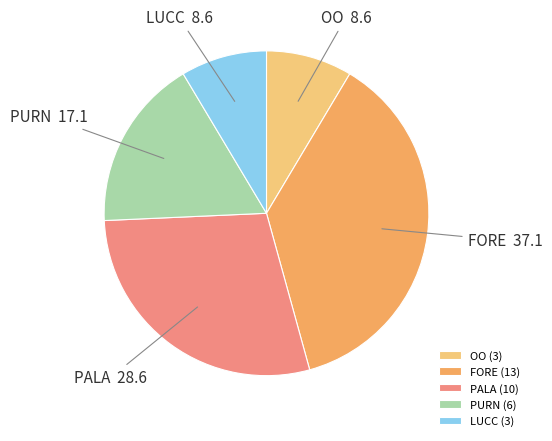

True or false: FORE accounts for 28% of the total.

False